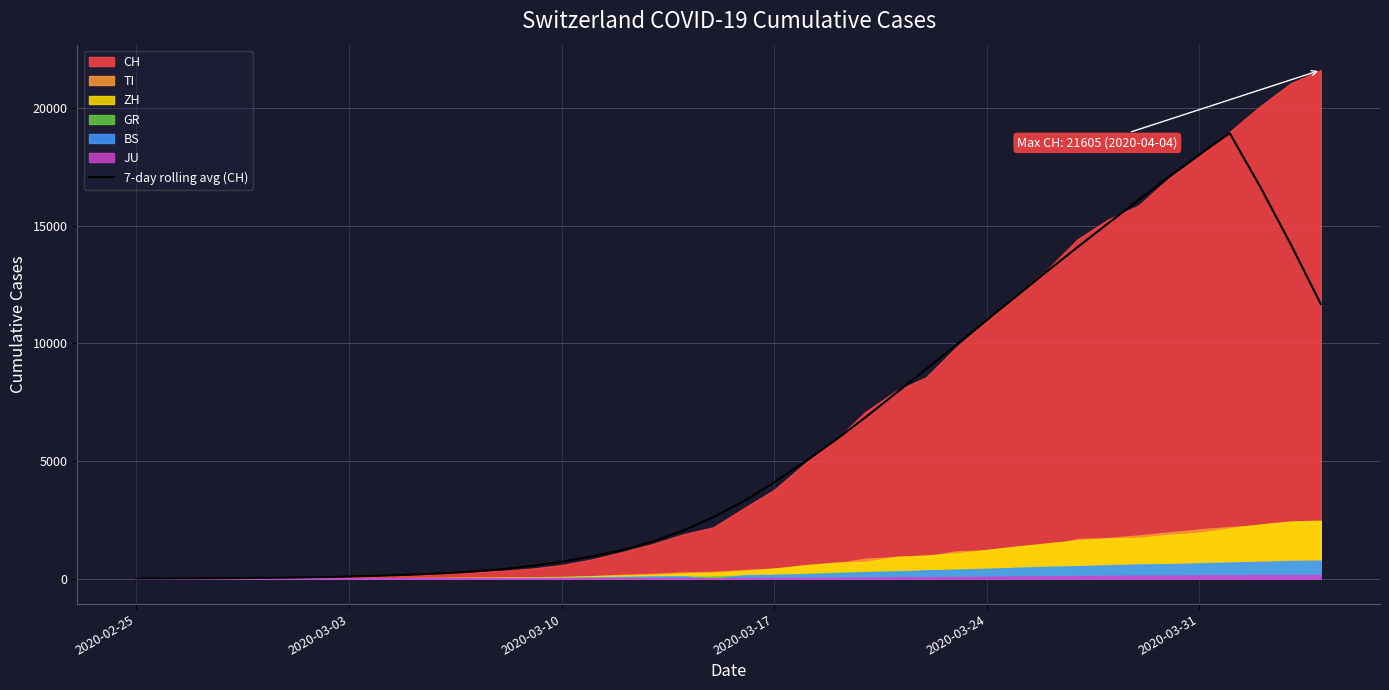

True or false: there are more than 2 points higher than both neighbors.

False